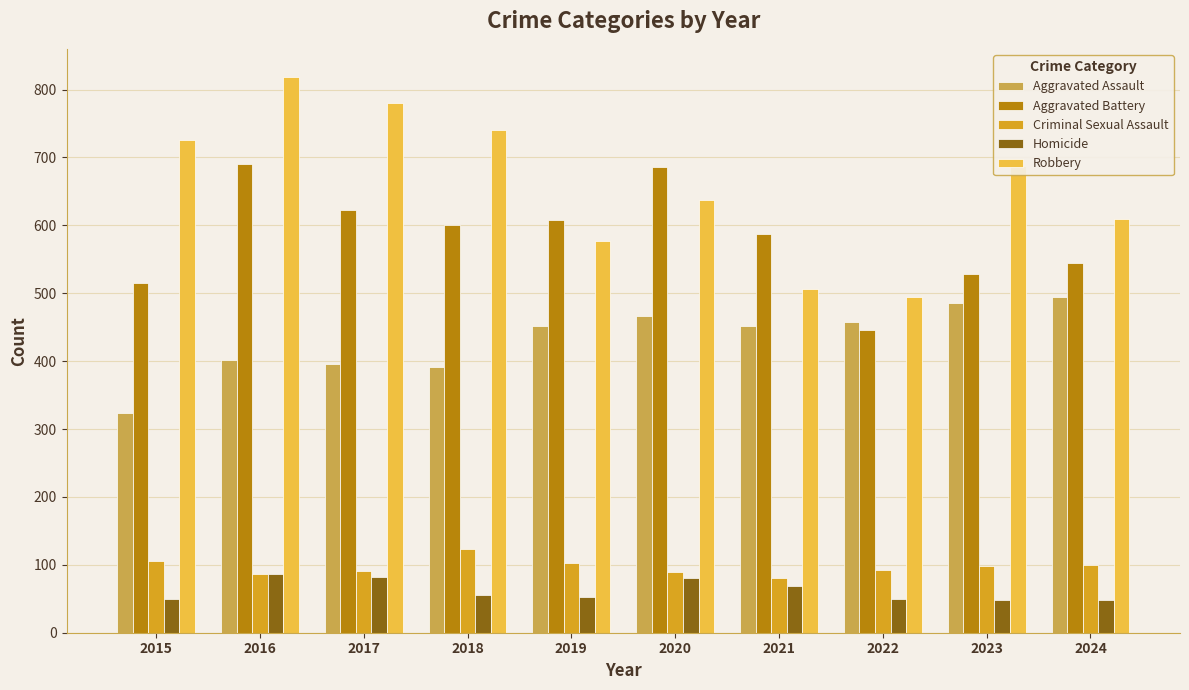

What are all the series names shown in the legend?

Aggravated Assault, Aggravated Battery, Criminal Sexual Assault, Homicide, Robbery